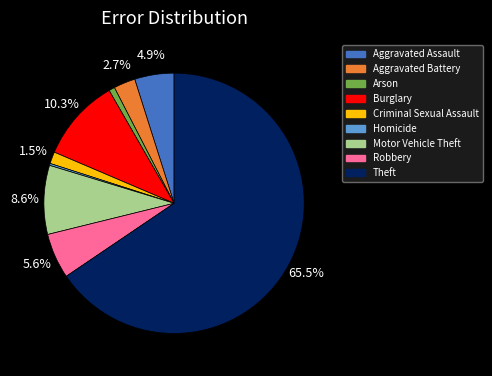

To the nearest percent, what is the average slice percentage?

11%